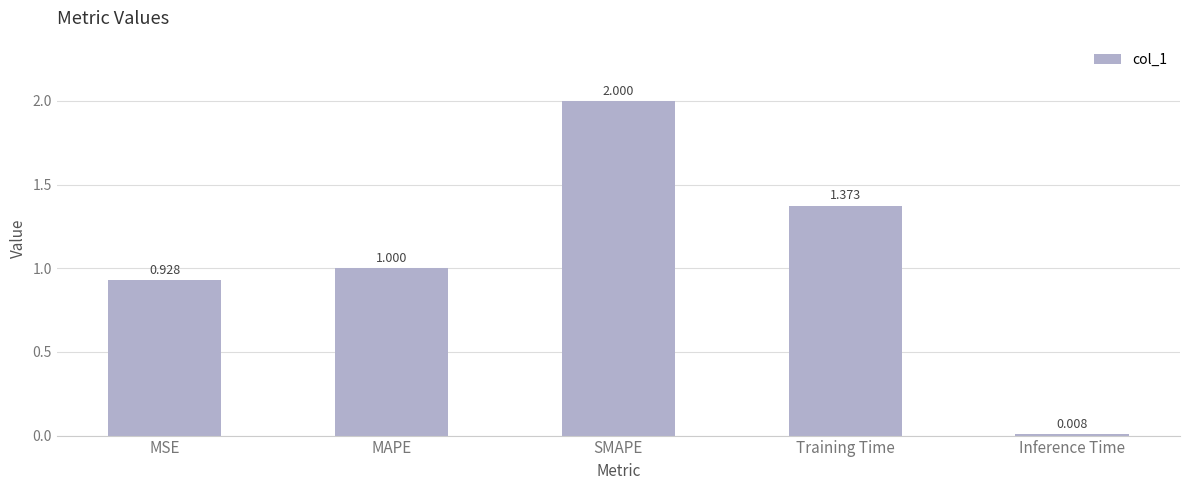

What is the maximum value shown in the chart?

2.0